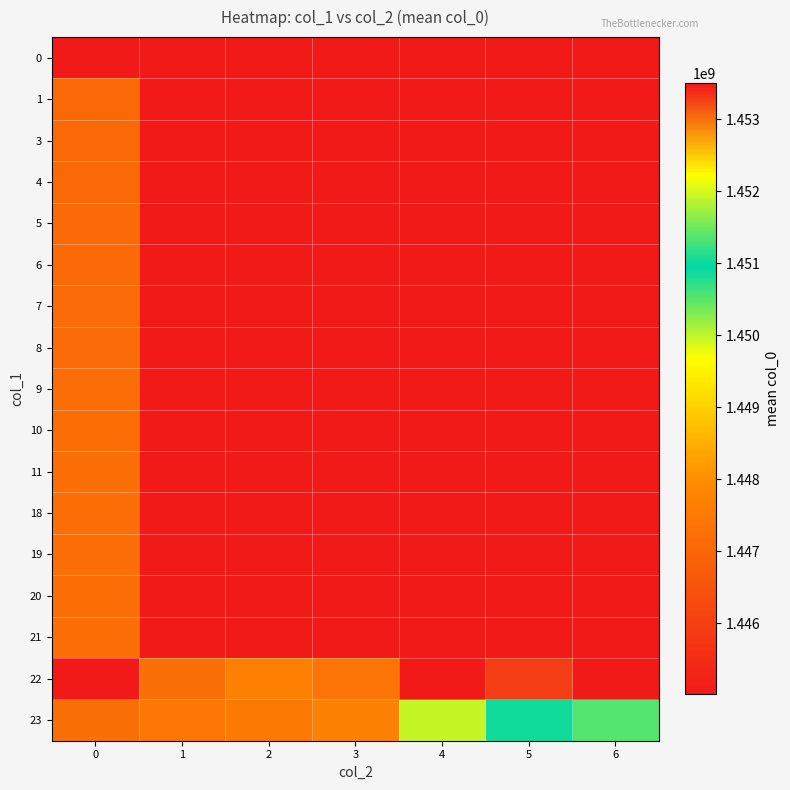

What is the difference between the highest and lowest values at 3?

2686452.0